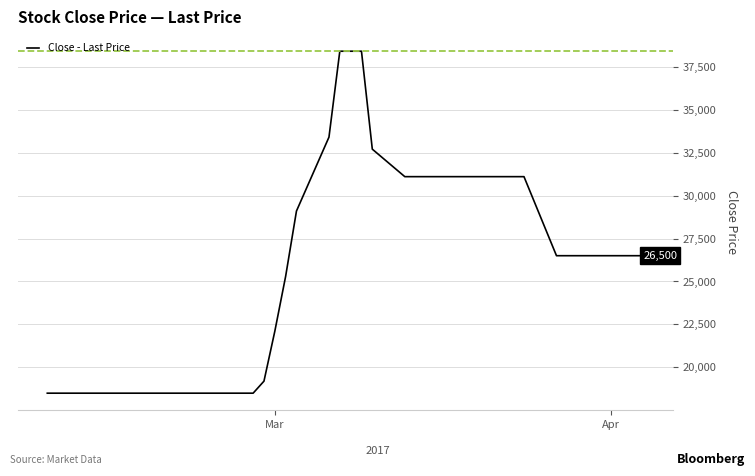

What is the smallest value displayed?

18500